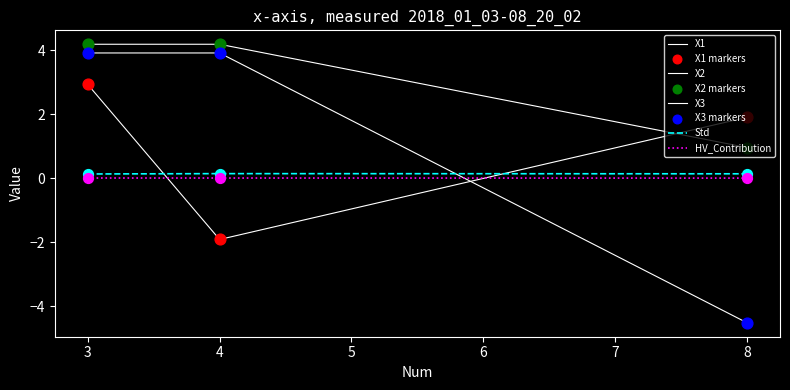

Does the chart have visible grid lines?

No